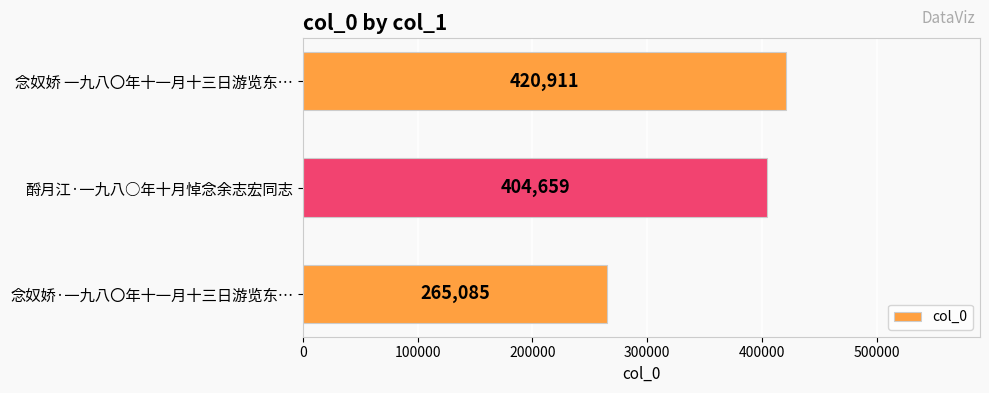

What is the ratio of the value at 念奴娇·一九八〇年十一月十三日游览东… to the value at 酹月江·一九八○年十月悼念余志宏同志?

0.7